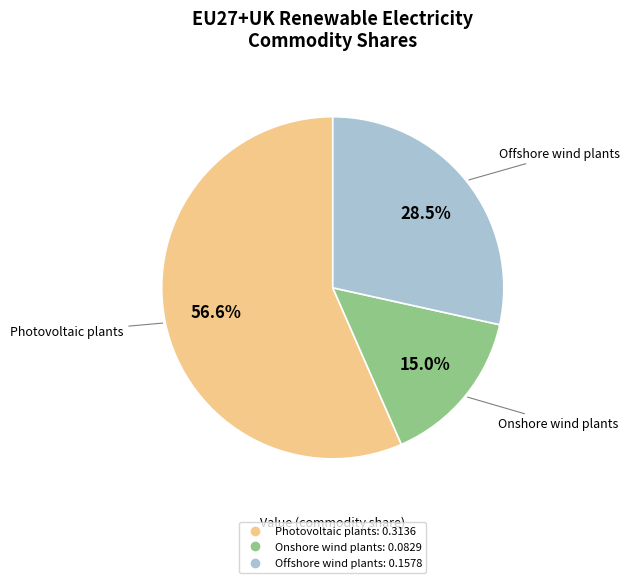

What is the largest slice in the pie chart?

Photovoltaic plants